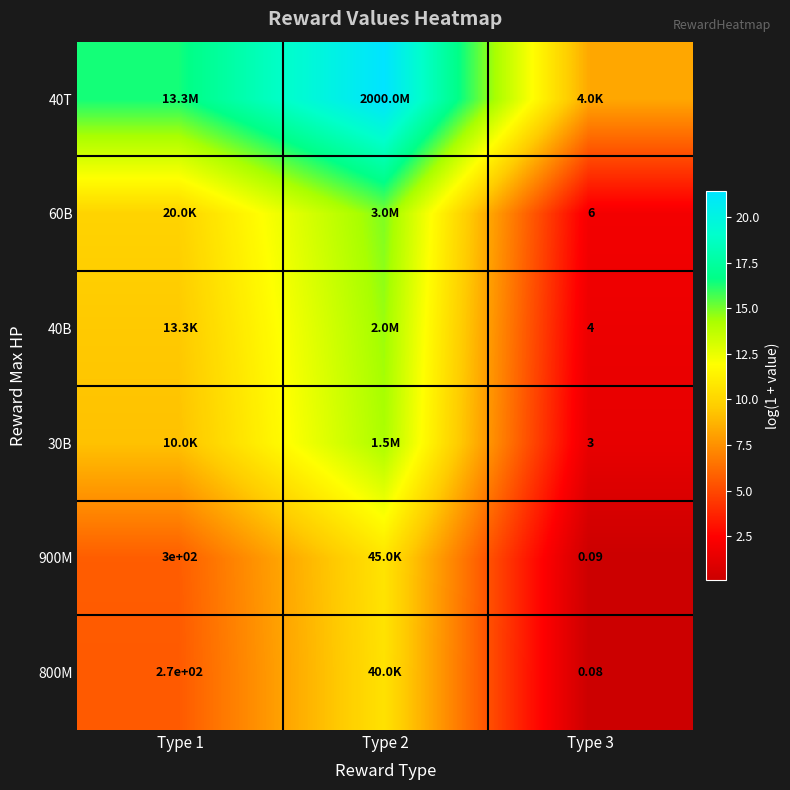

How many series are shown in this chart?

6